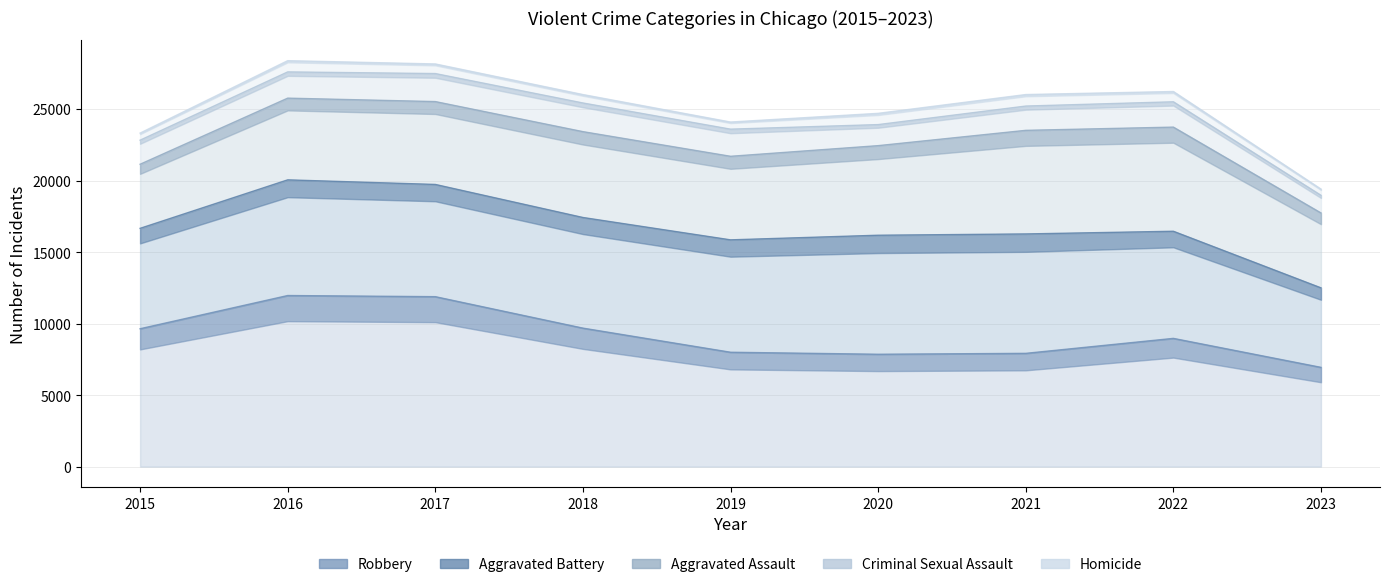

Does the chart display data point markers on the line(s)?

No